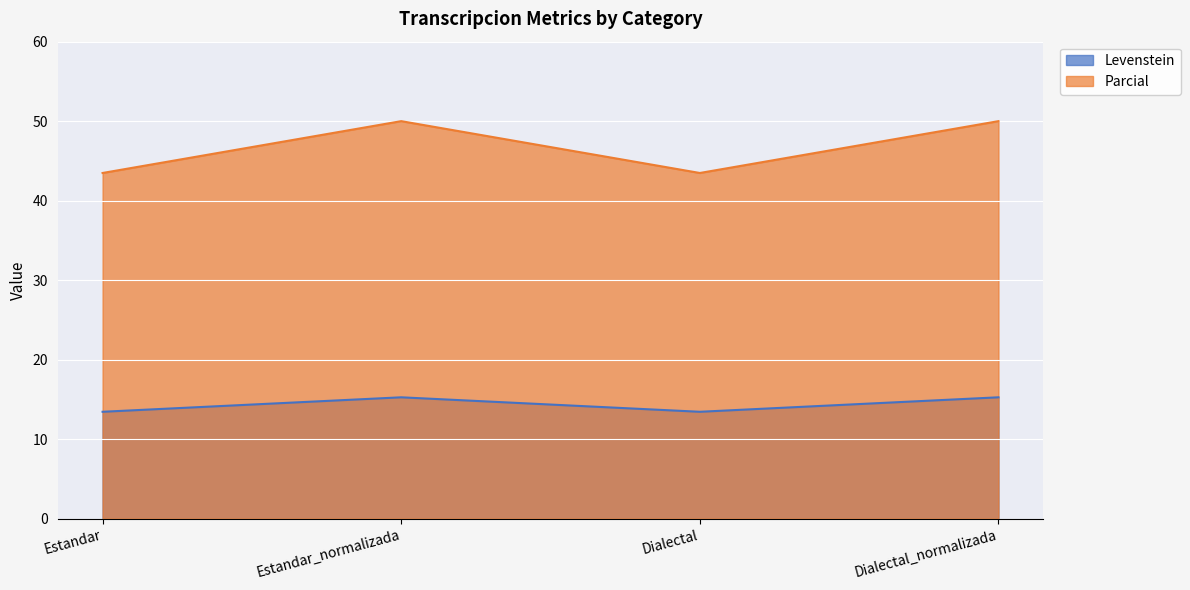

True or false: Parcial and Levenstein intersect in this chart.

False